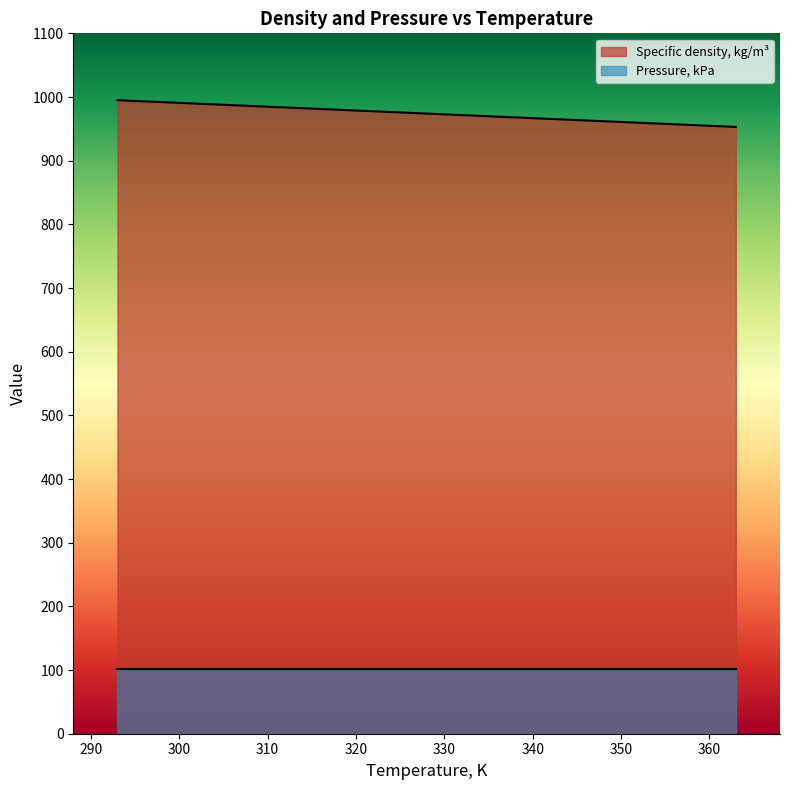

List the labels in order of value, largest first.

293, 303, 313, 323, 333, 343, 353, 363